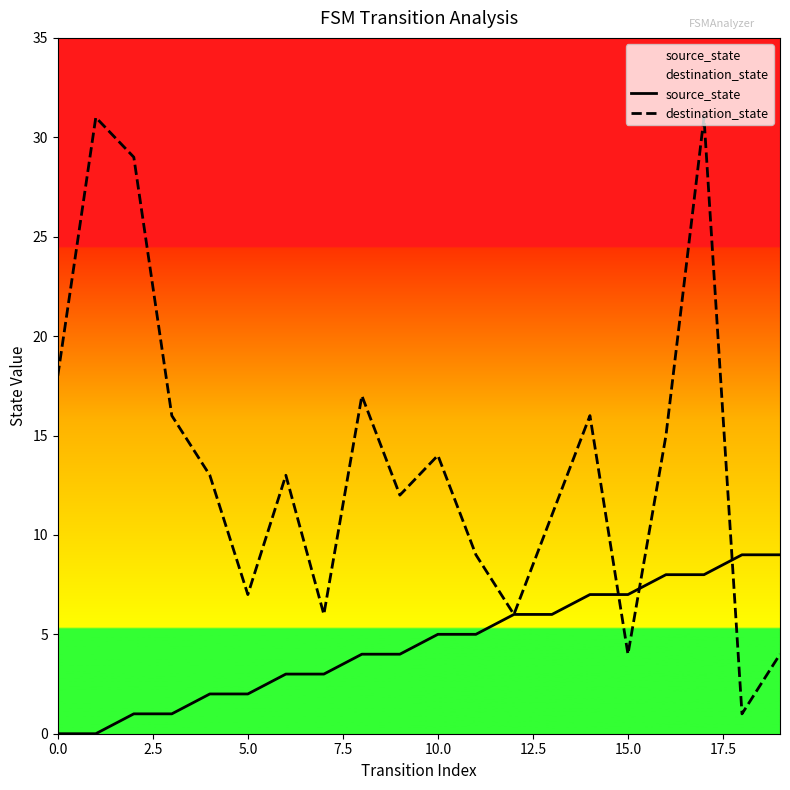

Is it true that destination_state equals 7 at 0.0?

False